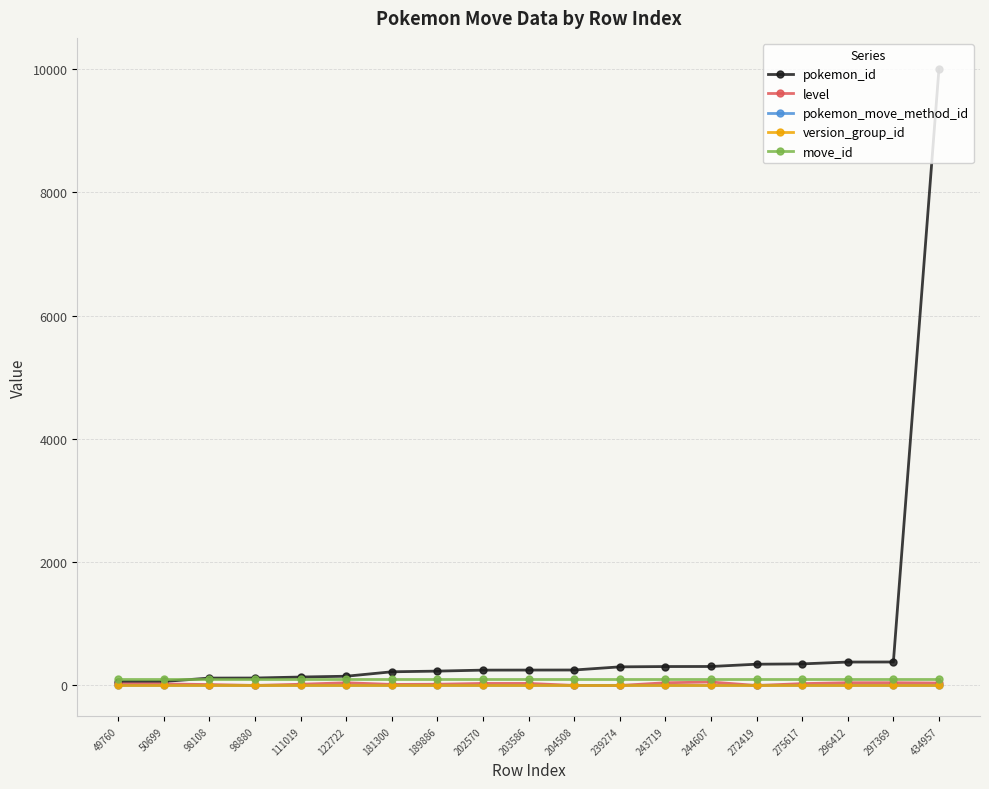

Between 49760 and 434957, which series saw the biggest shift?

pokemon_id